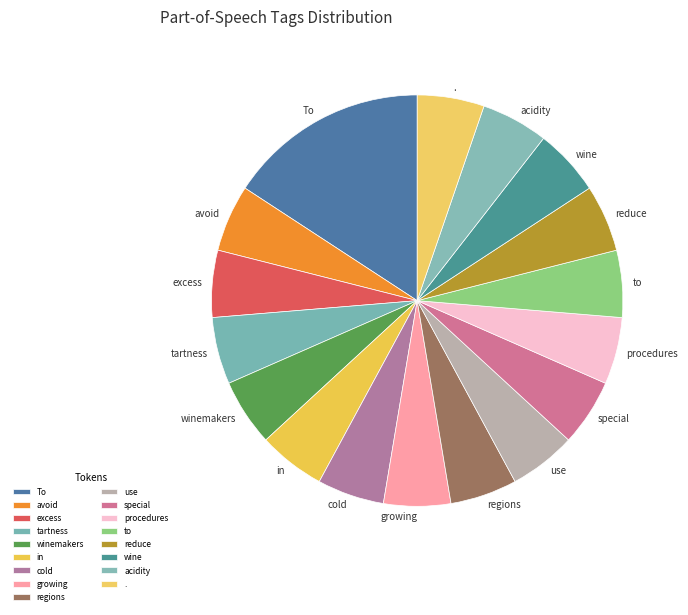

What is the ratio of the value at regions to the value at avoid?

1.0